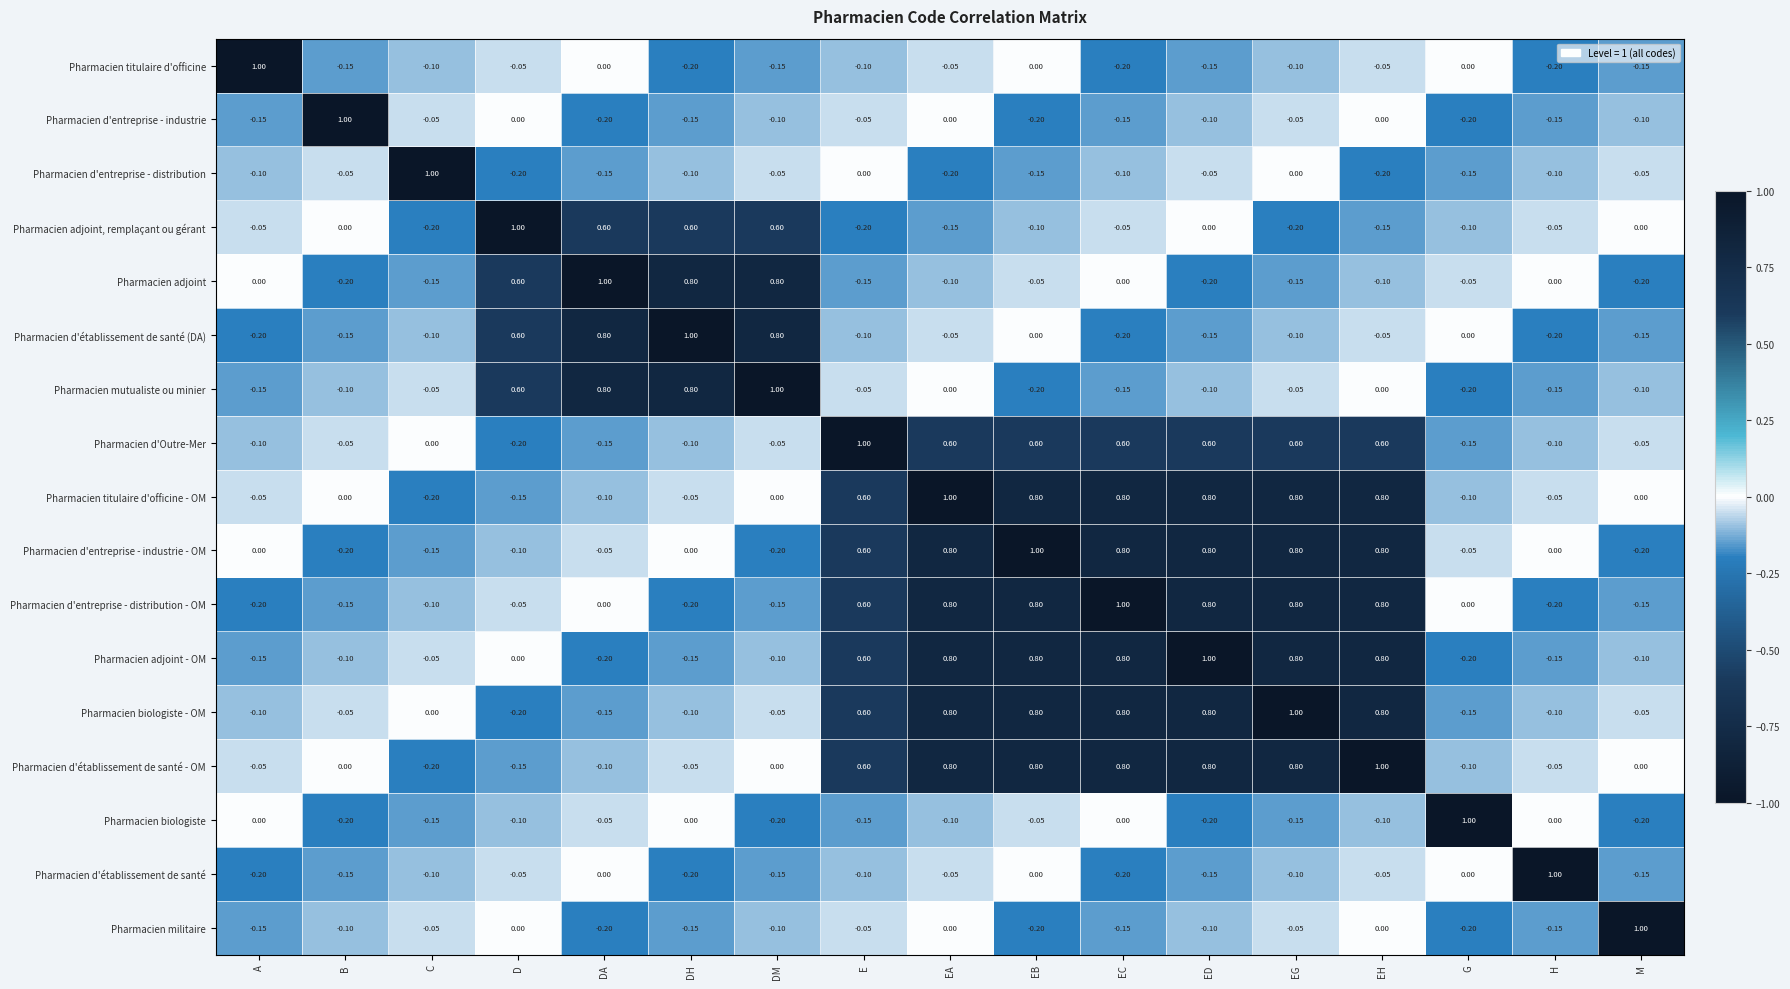

At which label does Pharmacien titulaire d'officine reach its peak?

A